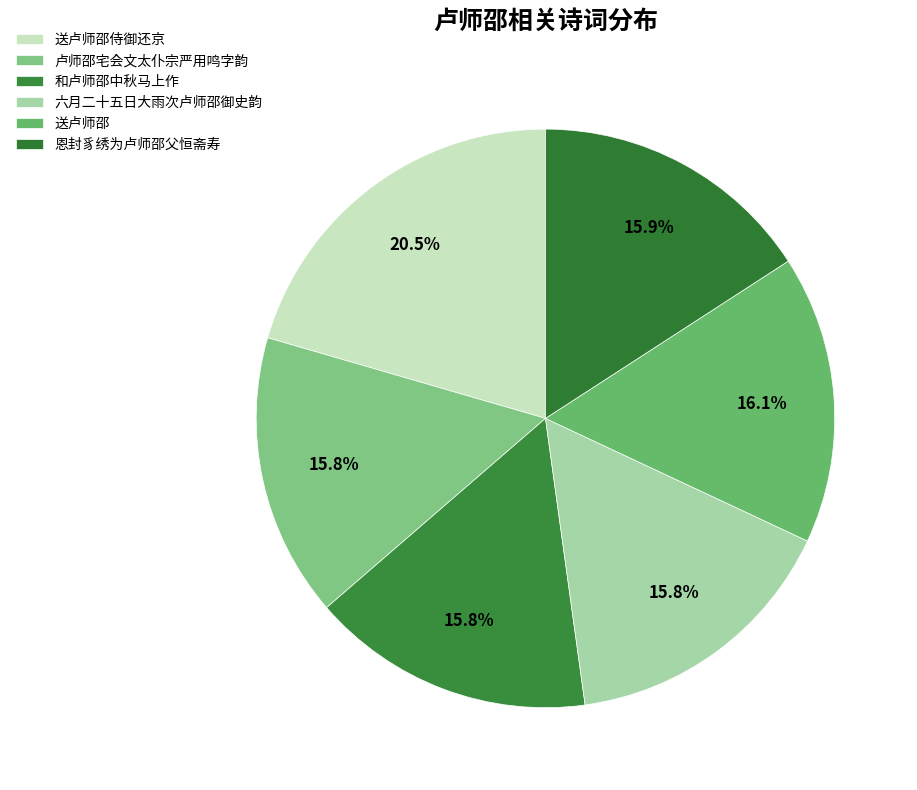

Does 送卢师邵 account for over 50% of the chart?

No